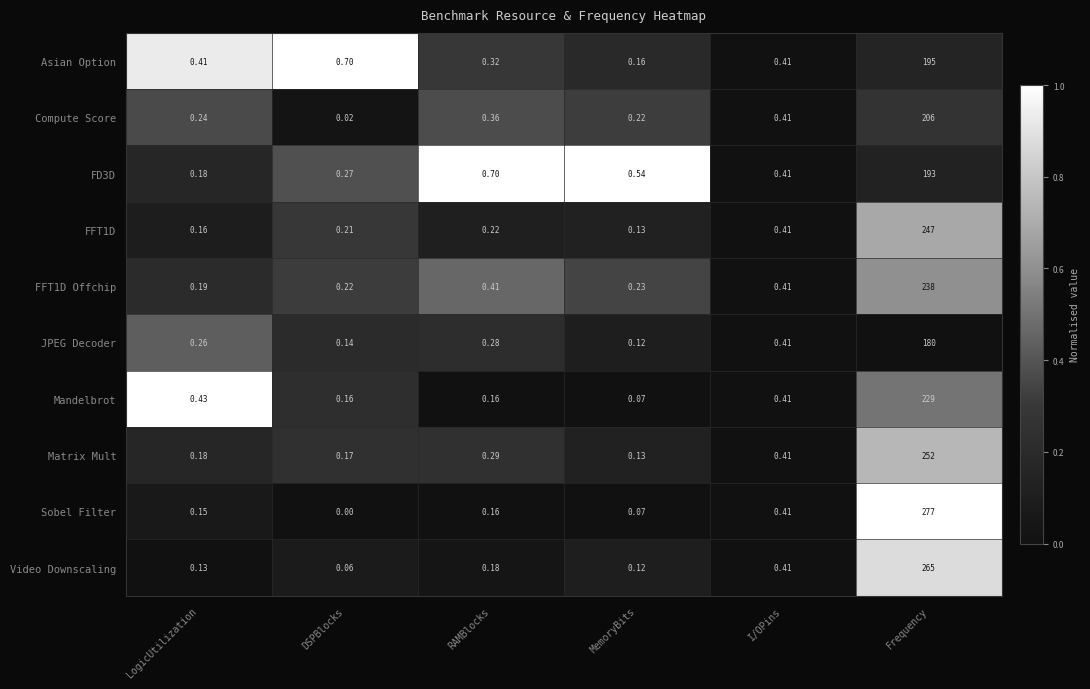

At how many categories does at least one series exceed 0?

6